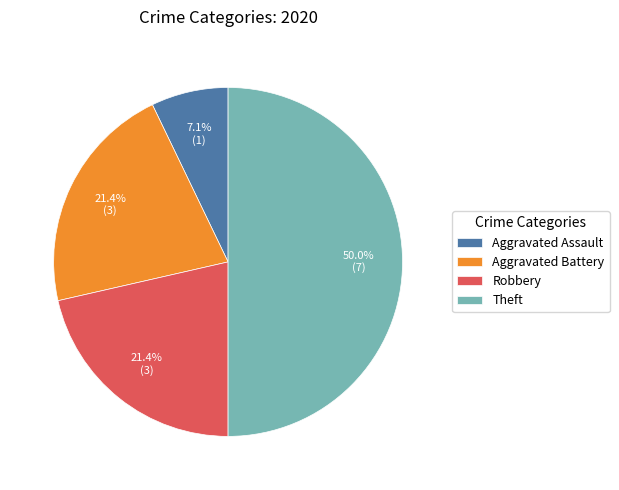

How much of the chart is everything except Robbery?

78.6%